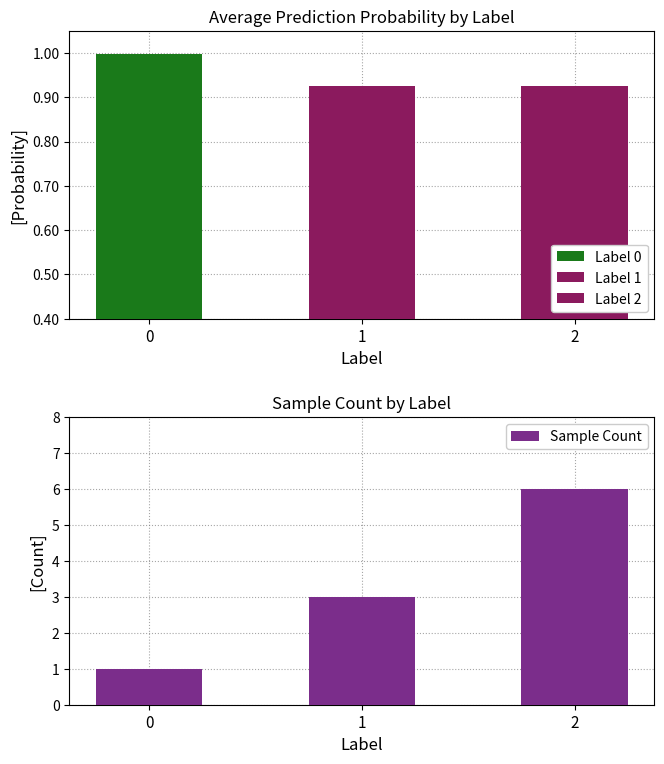

List the labels in order of value, largest first.

2, 1, 0